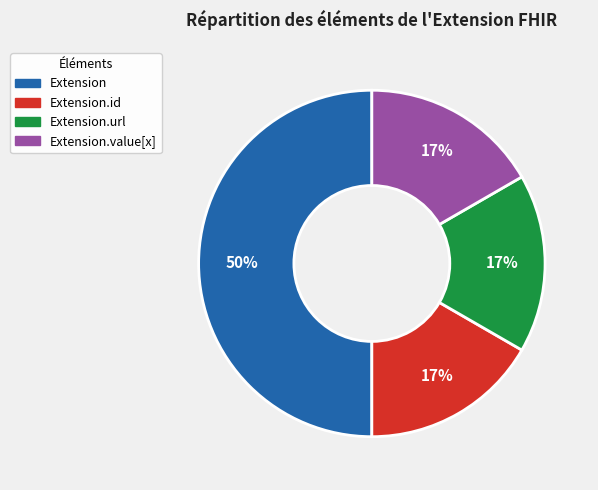

To the nearest percent, what is the difference between the largest and smallest slice percentages?

33%